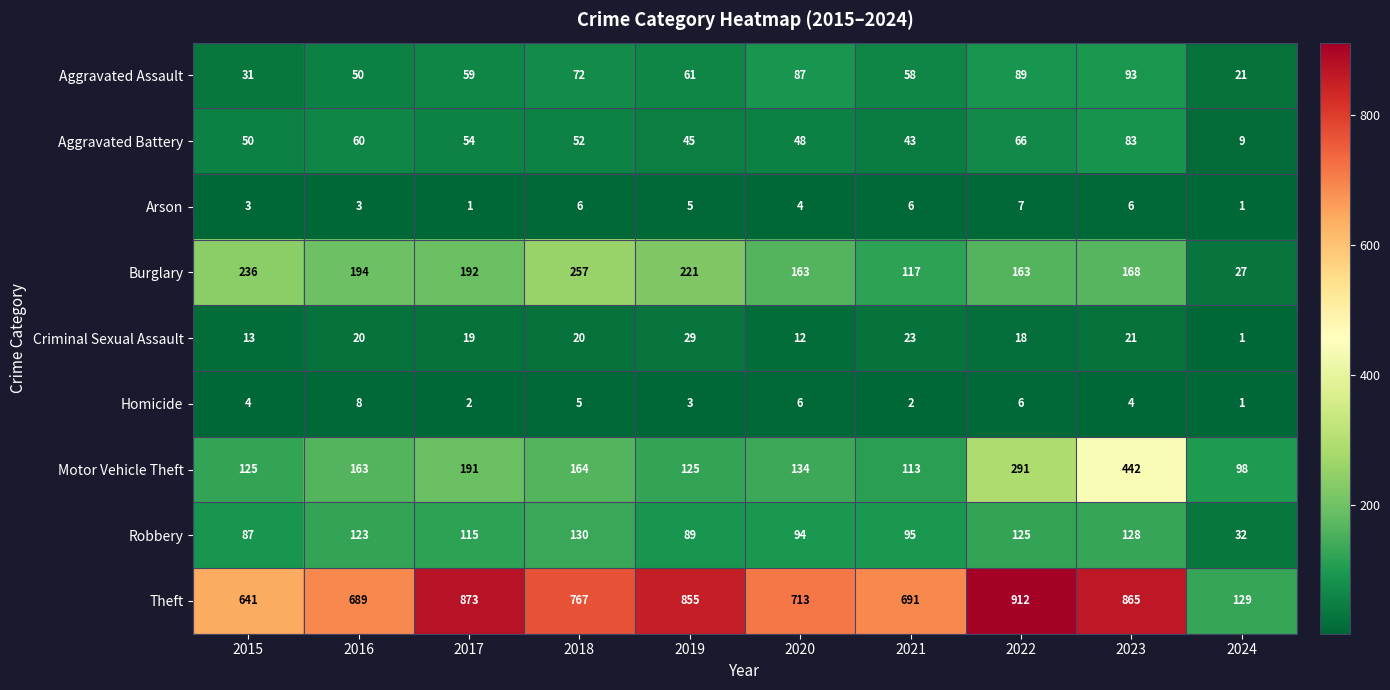

At how many categories does at least one series exceed 766?

5